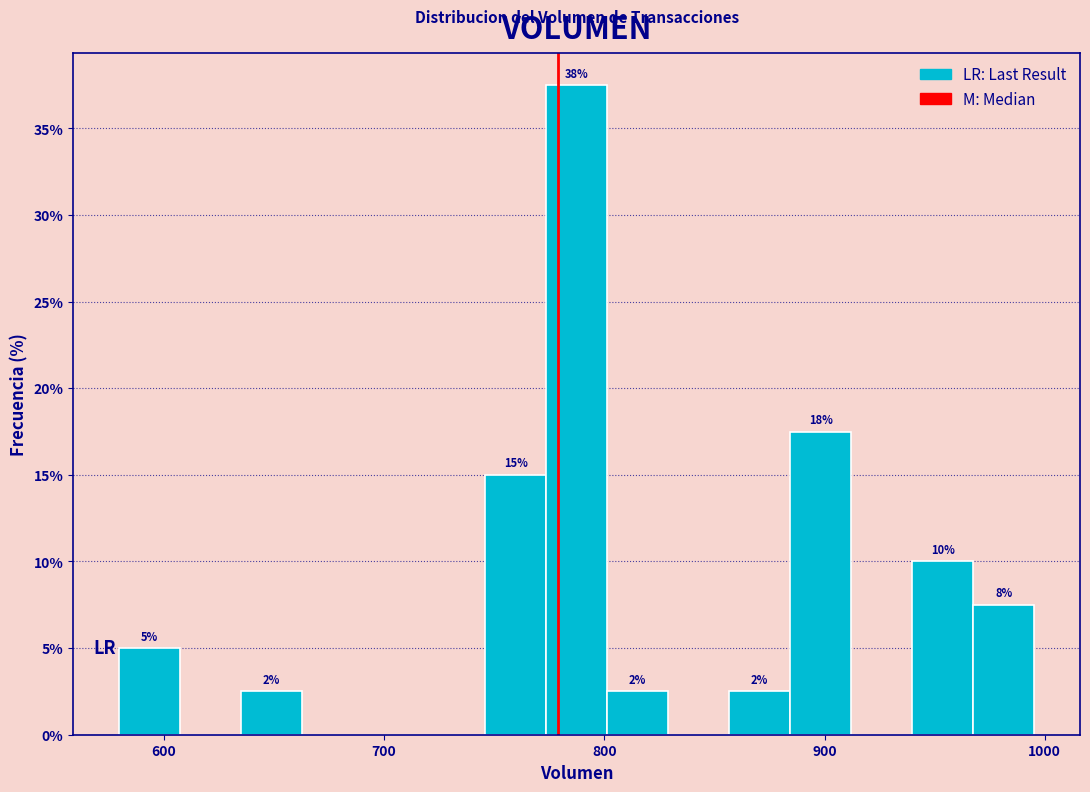

Around what value on the x-axis is the tallest bar? Give the approximate position of its centre, as read against the axis.

790